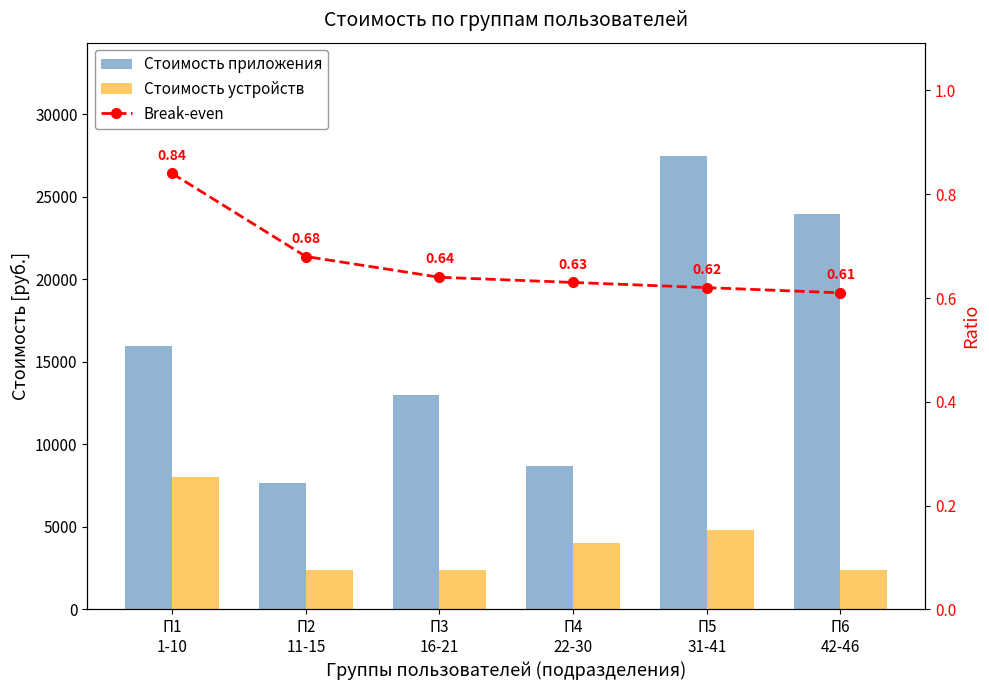

List the series in order of their overall mean, lowest first.

Break-even, Стоимость устройств, Стоимость приложения